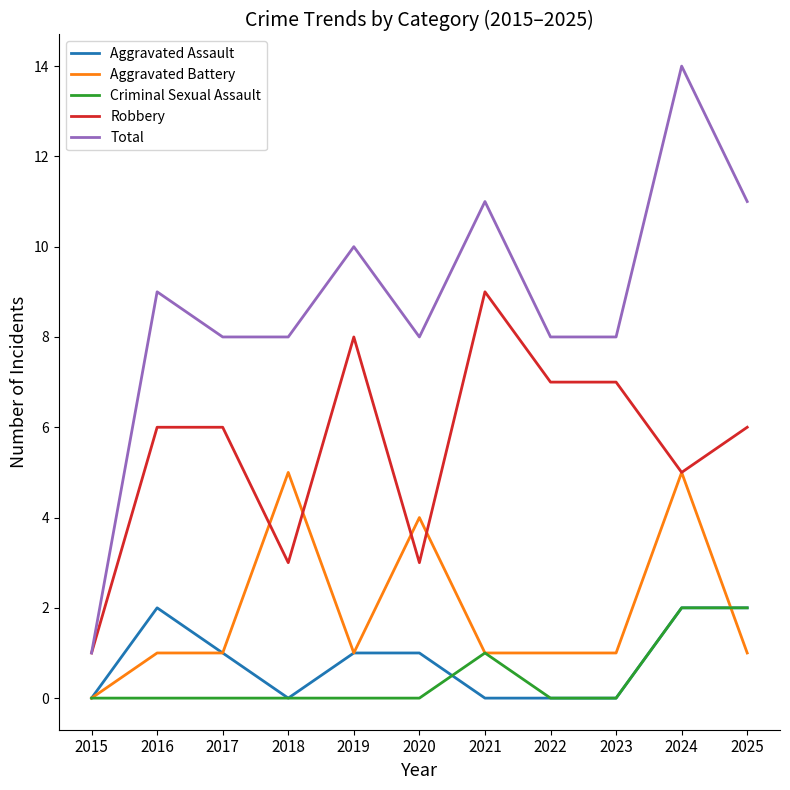

The Robbery series shows 6 at 2016. True or false?

True